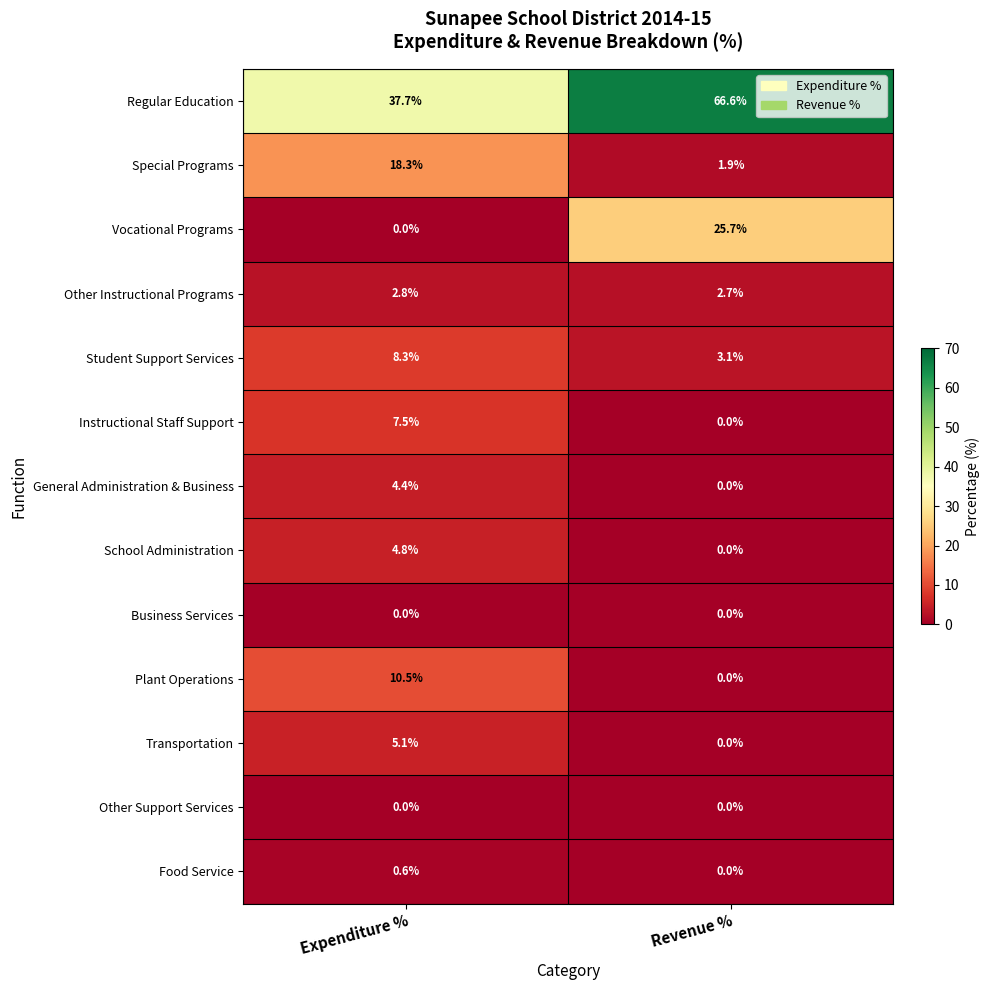

What is the sum of all Plant Operations values?

10.5